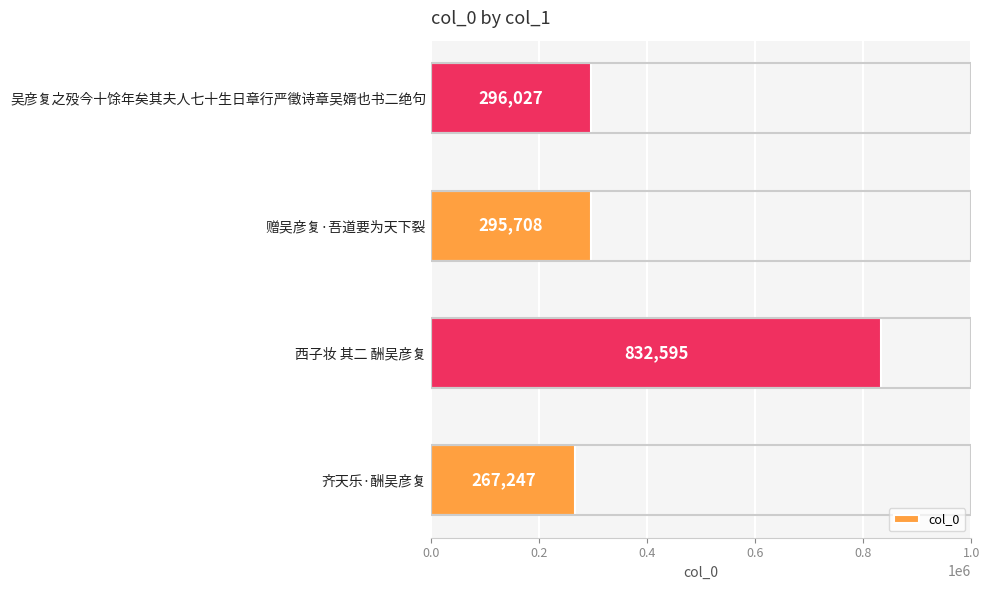

What is the ratio of the value at 赠吴彦复·吾道要为天下裂 to the value at 齐天乐·酬吴彦复?

1.1